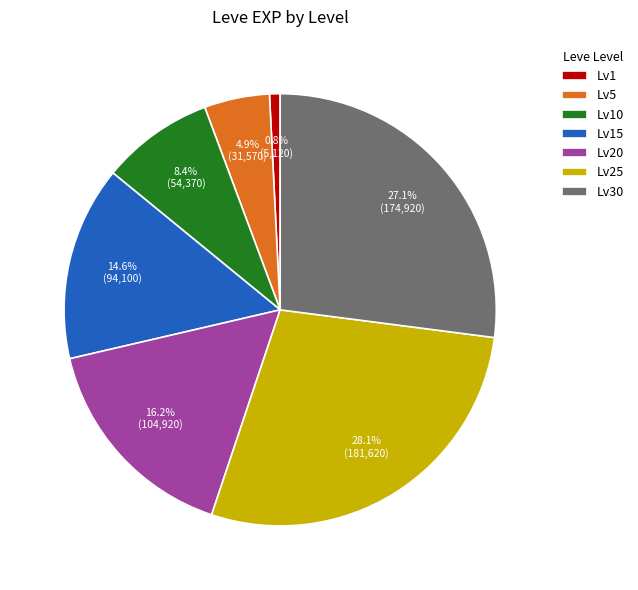

To the nearest percent, what is the difference between the largest and smallest slice percentages?

27%